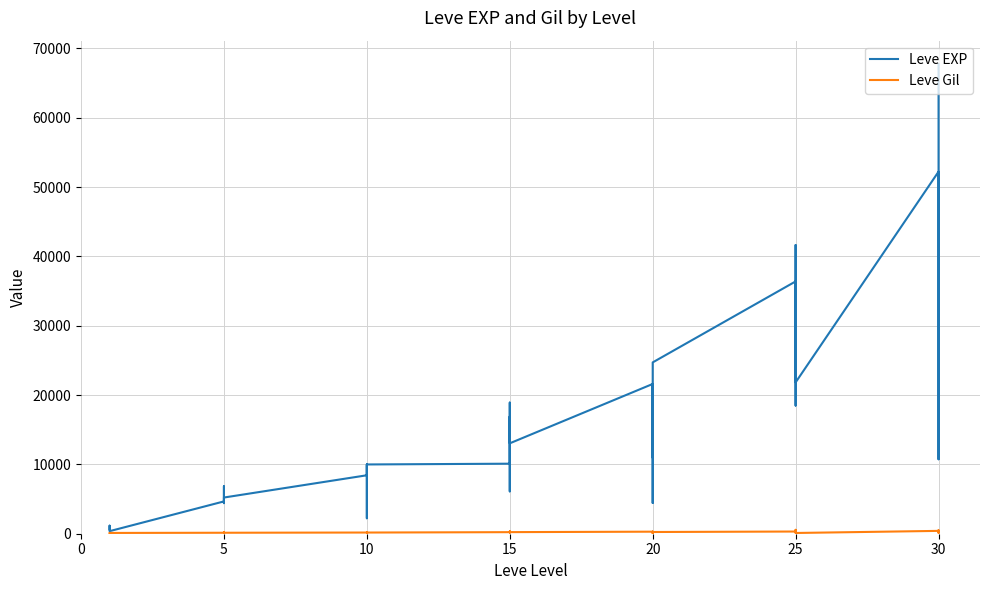

Which series changed the most between 5 and 20?

Leve EXP